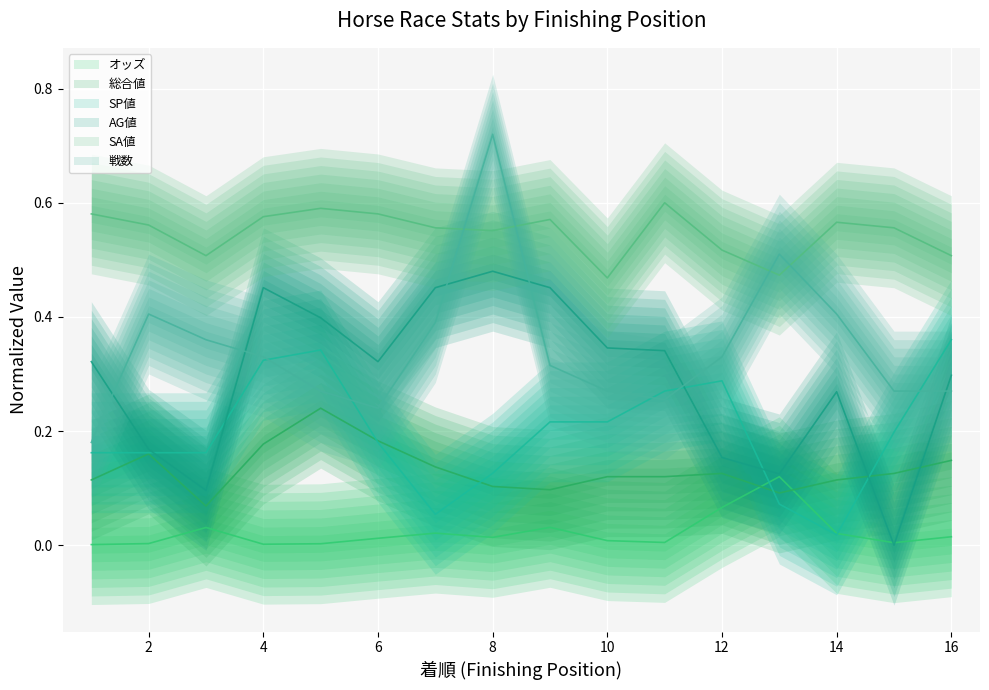

After their last crossing, which series has the higher values: オッズ or 総合値?

総合値